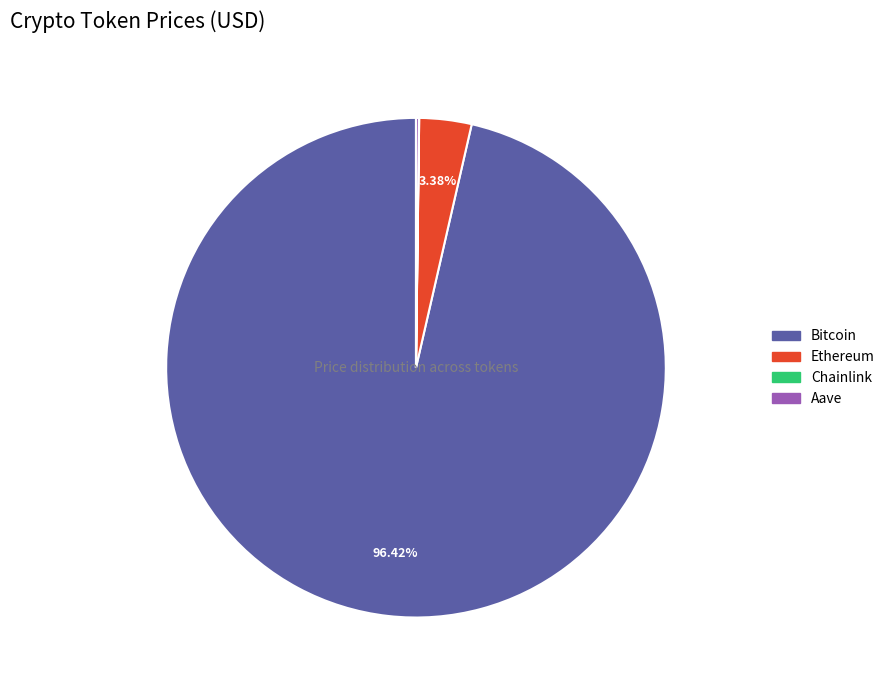

Is there a majority slice in this chart?

Yes